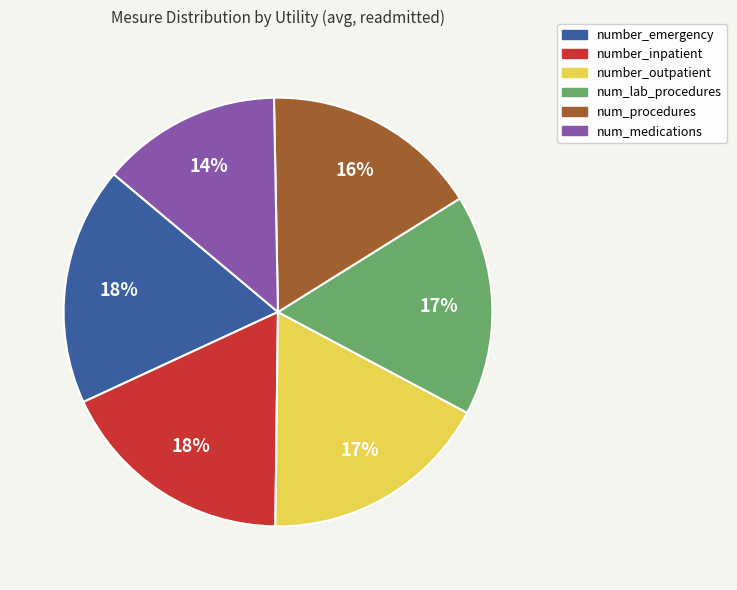

To the nearest percent, what is the difference between the num_lab_procedures and num_medications slice percentages?

3%